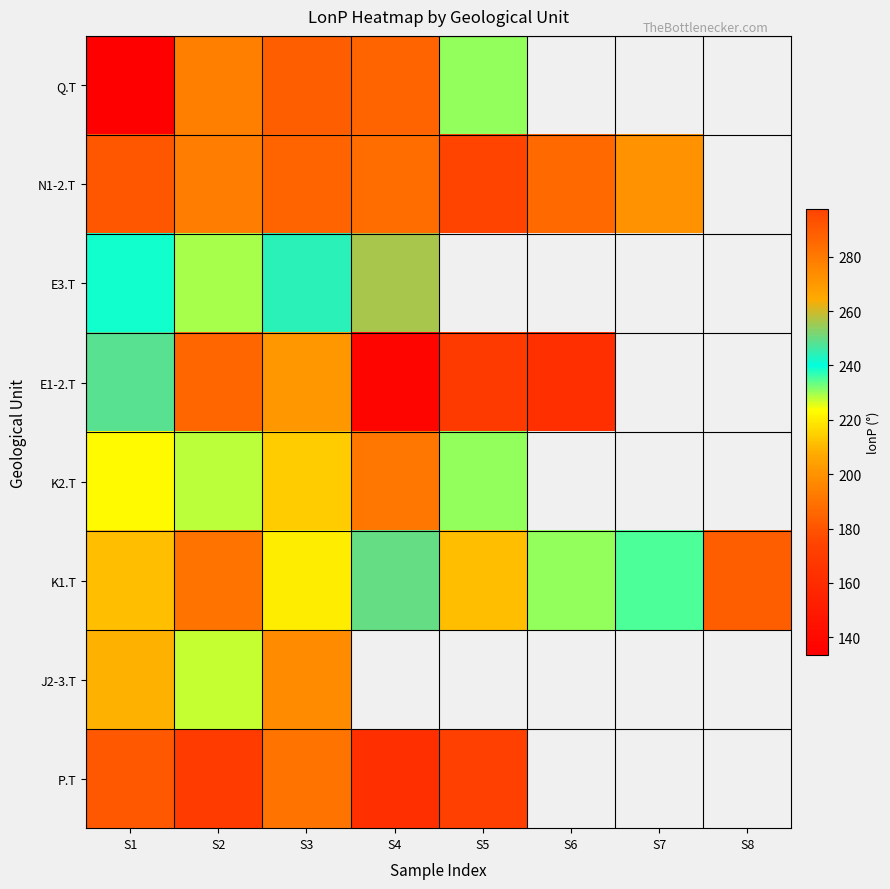

How many categories are shown in the chart?

8